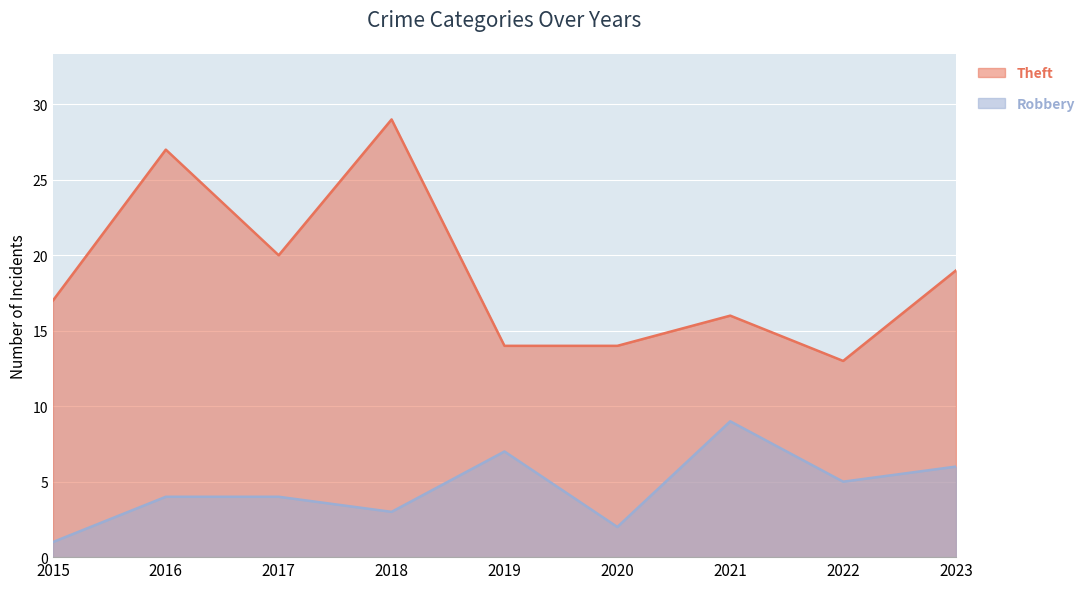

Does the chart display data point markers on the line(s)?

No